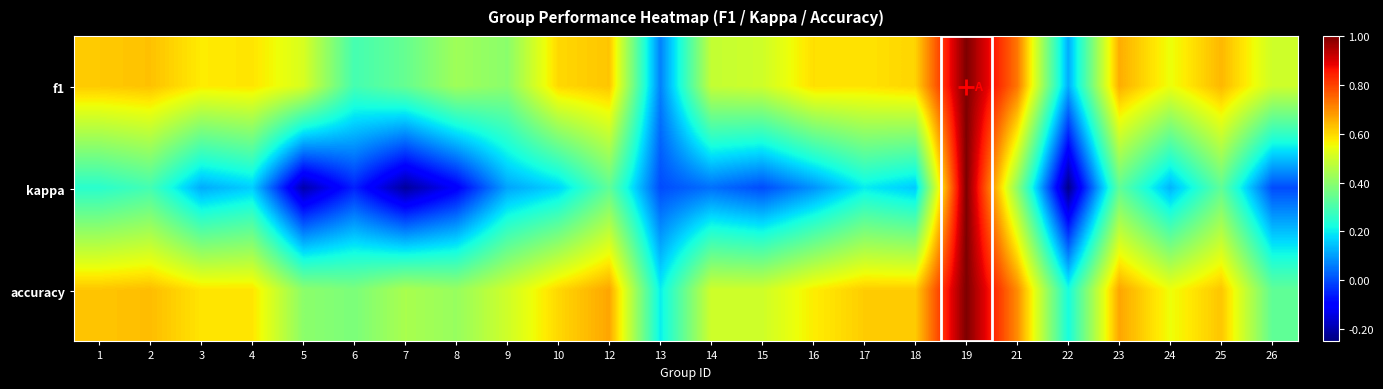

Which label corresponds to the largest value in the chart?

19